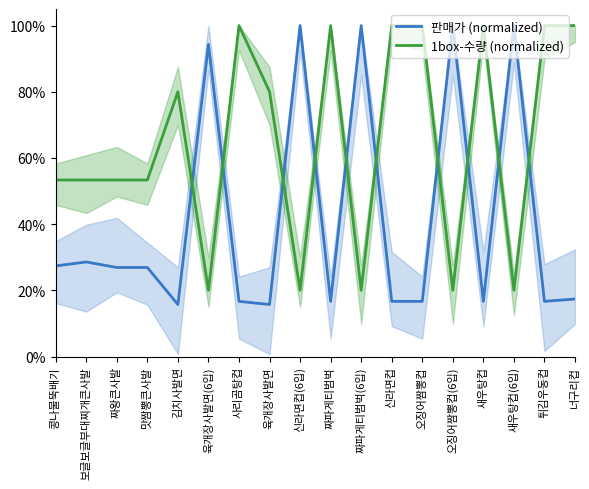

At which label does 1box-수량 (normalized) reach its minimum?

육개장사발면(6입)